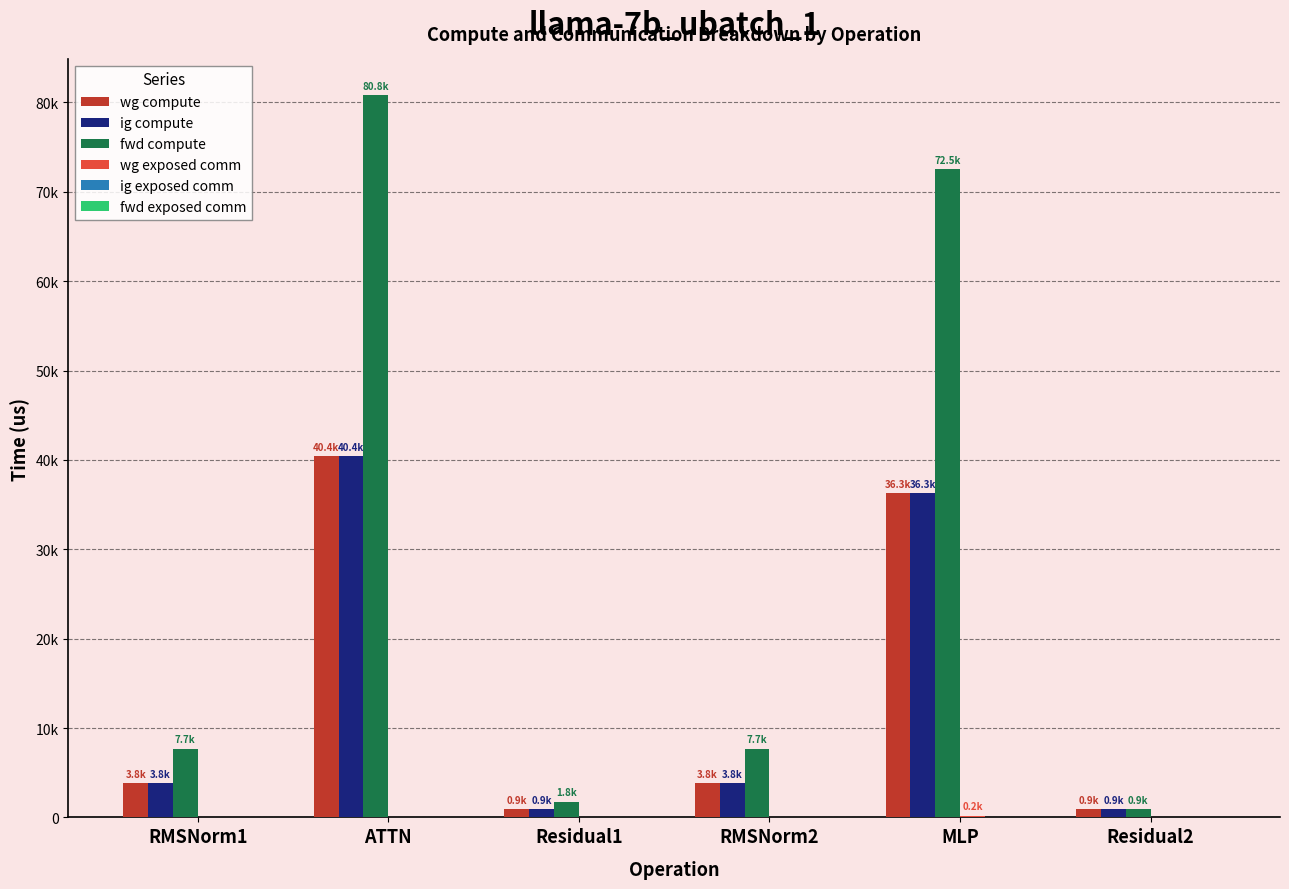

At how many categories does at least one series exceed 47016?

2